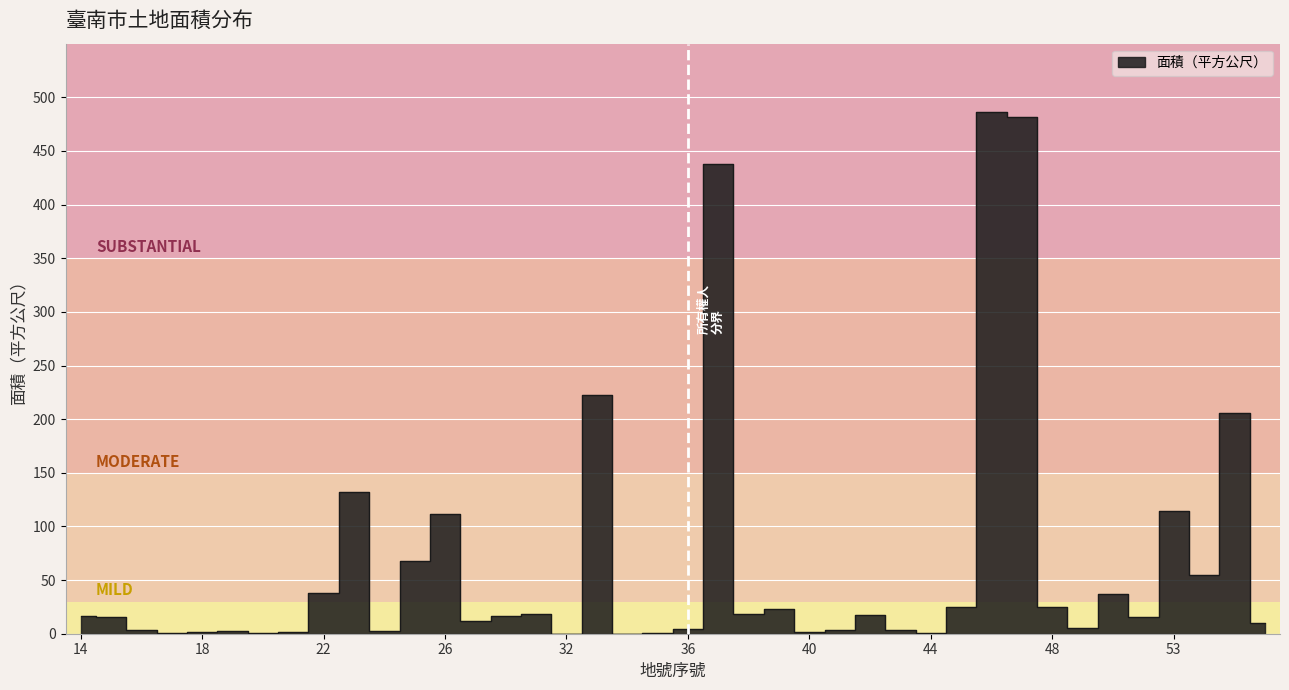

Where is the data nearest to the value 243?

33